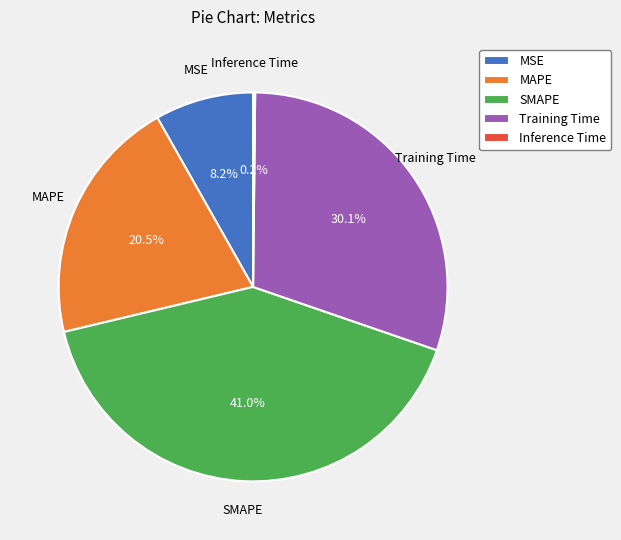

What is the largest slice in the pie chart?

SMAPE